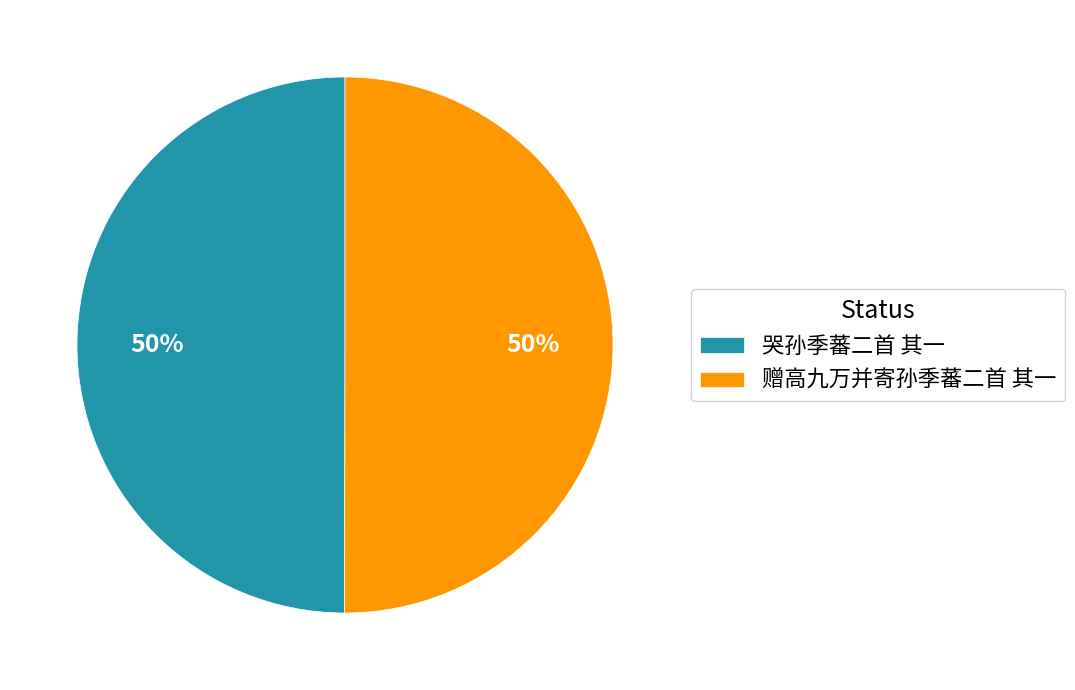

Count the number of slices in the pie.

2